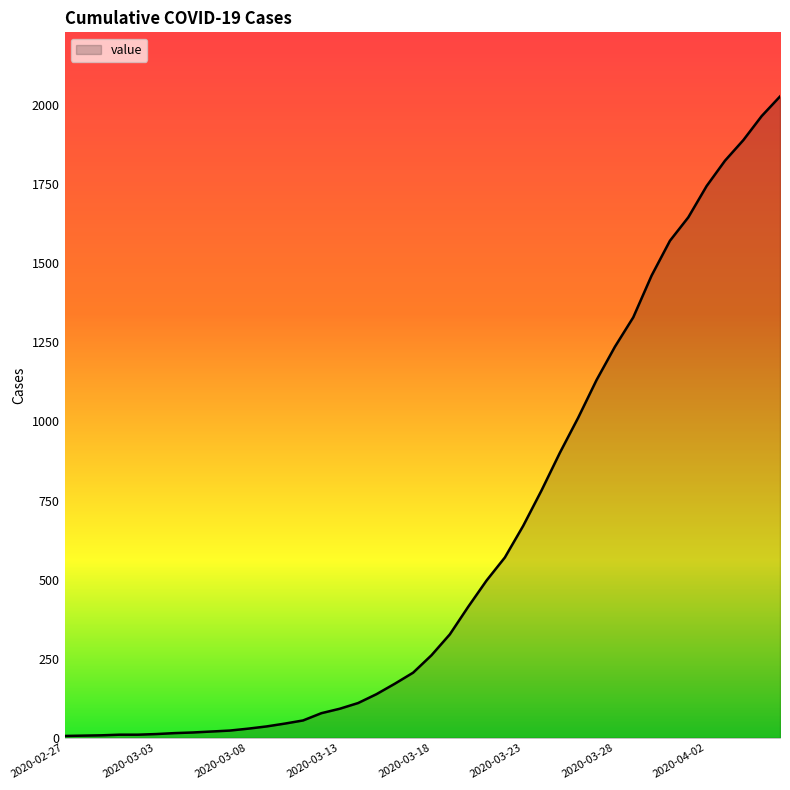

What is the smallest value displayed?

6